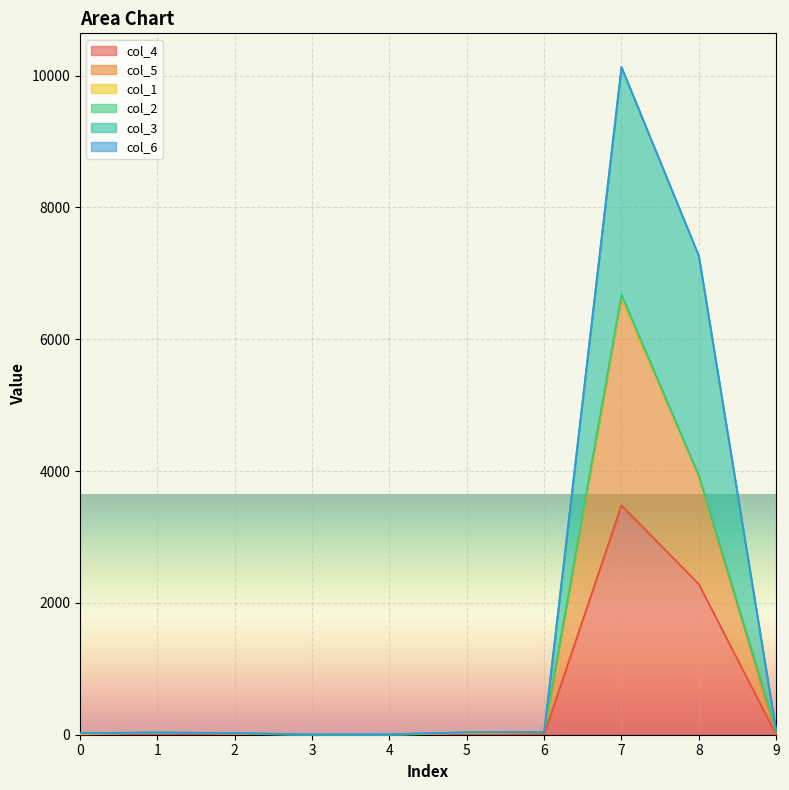

At which category is the sum across all series the highest?

7